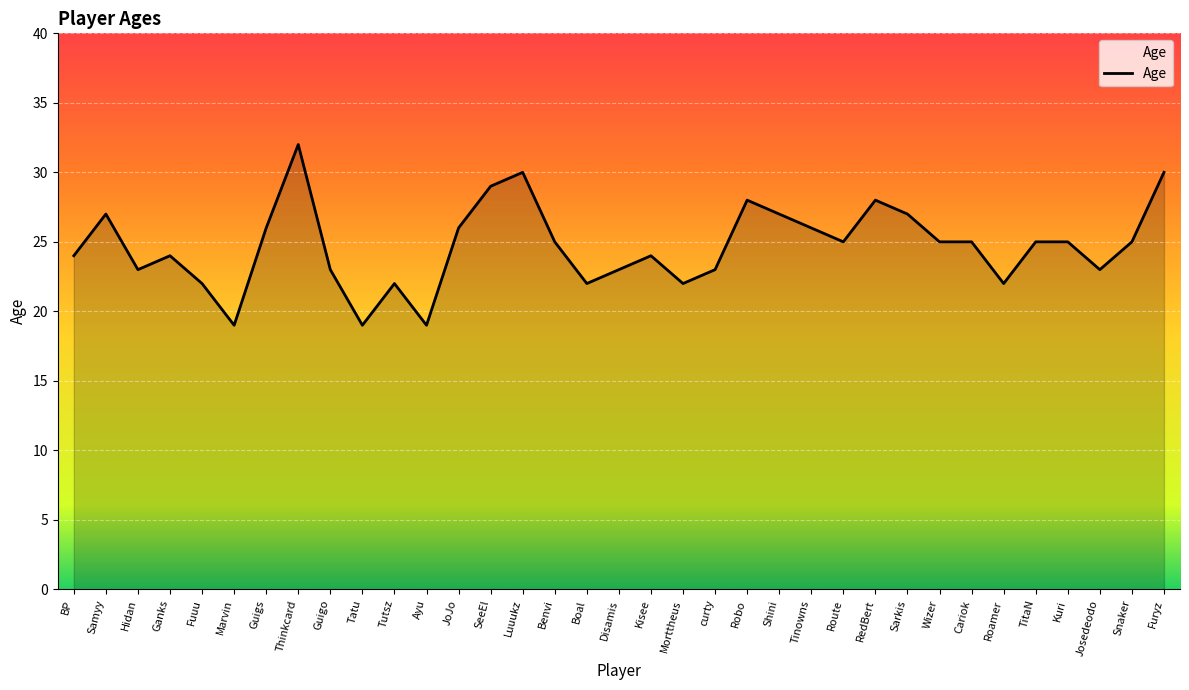

What is the greatest value displayed?

32